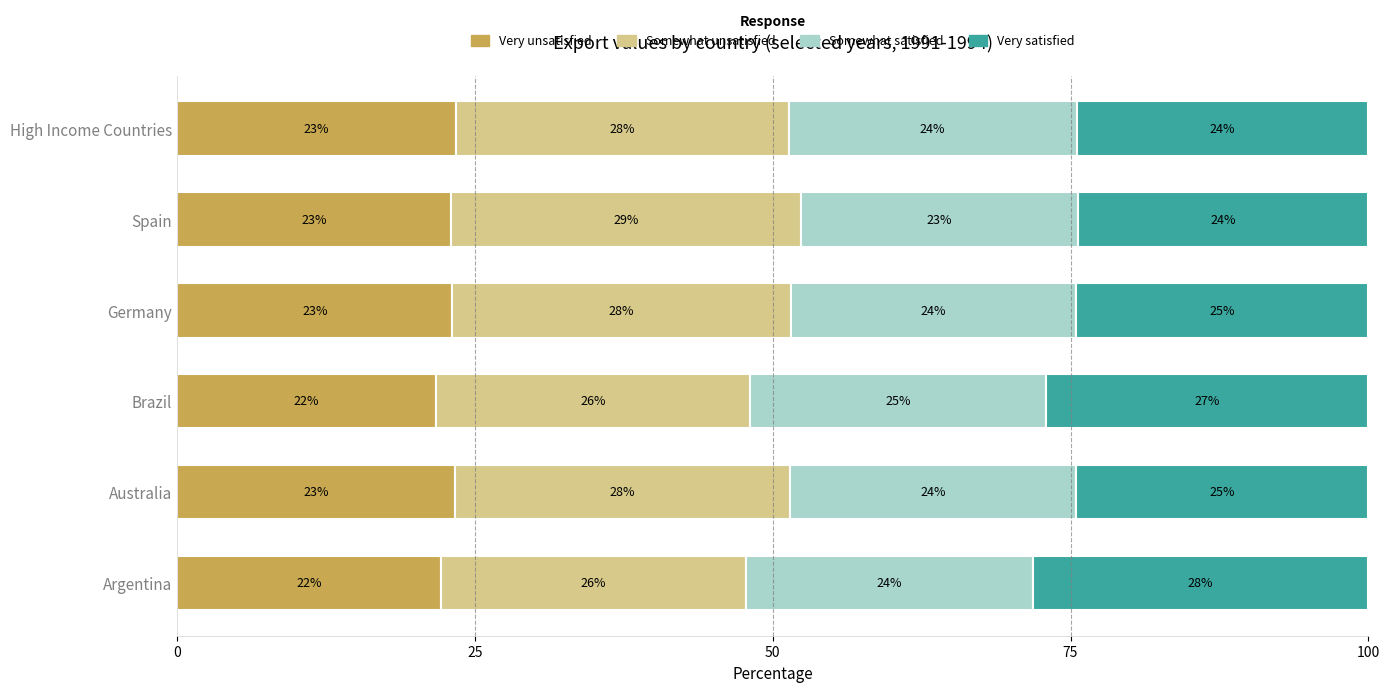

What is the total value across all series at Argentina?

100.0